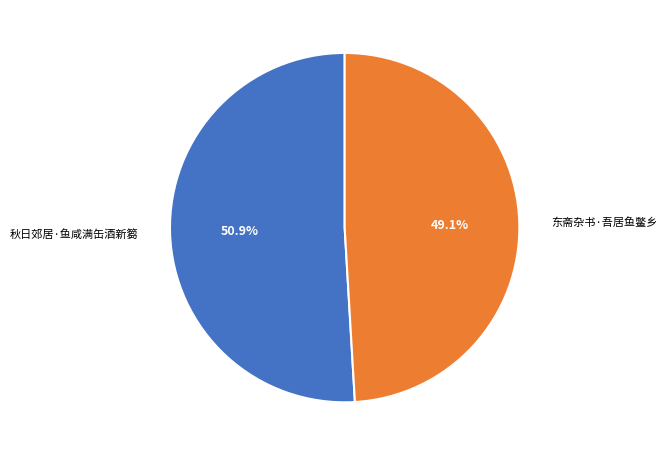

What percentage is the 东斋杂书·吾居鱼鳖乡 slice, to the nearest percent?

49%